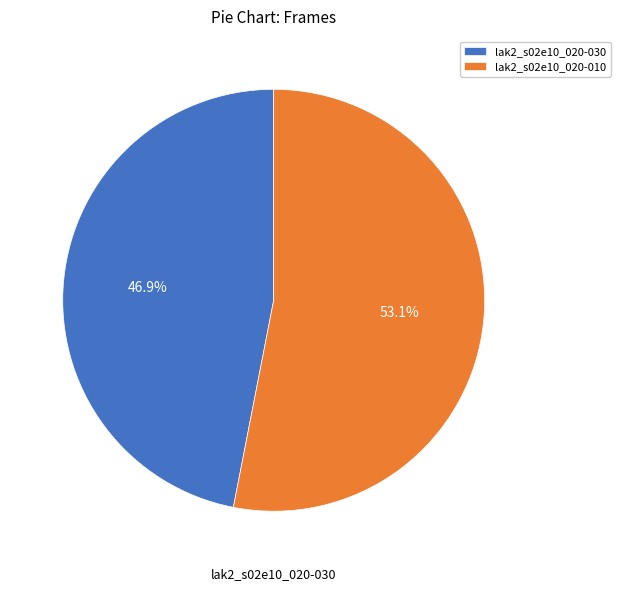

What percentage is the lak2_s02e10_020-010 slice, to the nearest percent?

53%